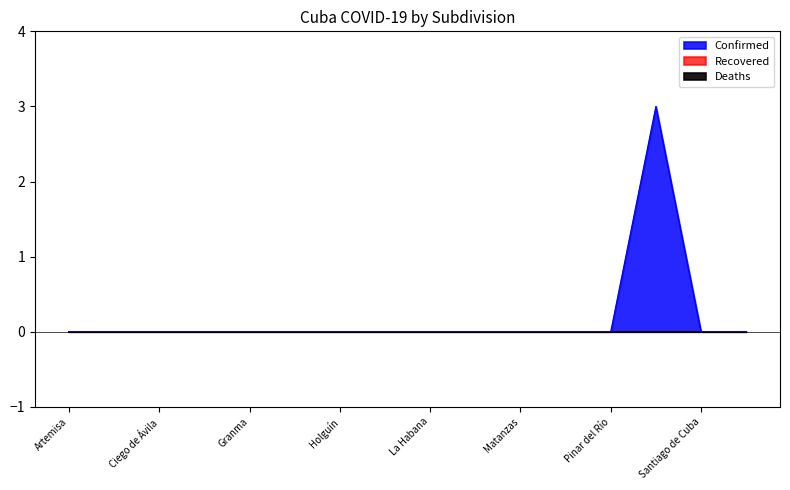

At which category is the sum across all series the highest?

Sancti Spíritus